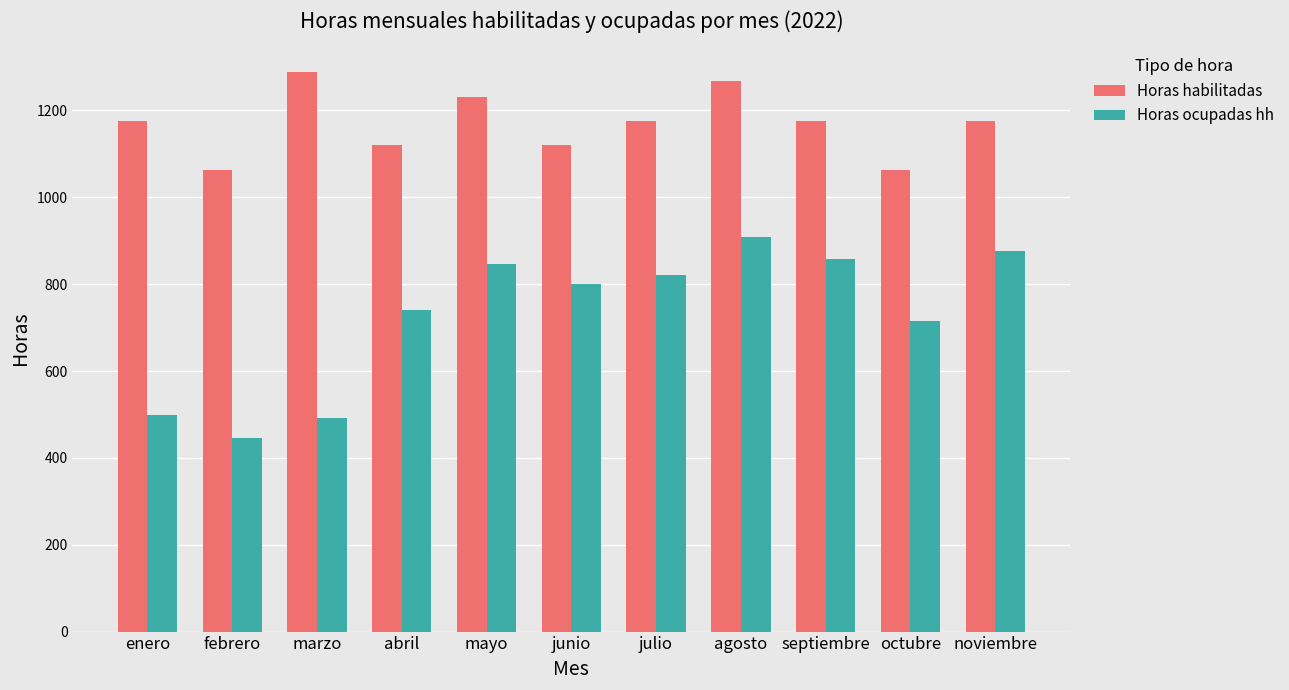

What is the maximum value shown in the chart?

1288.0